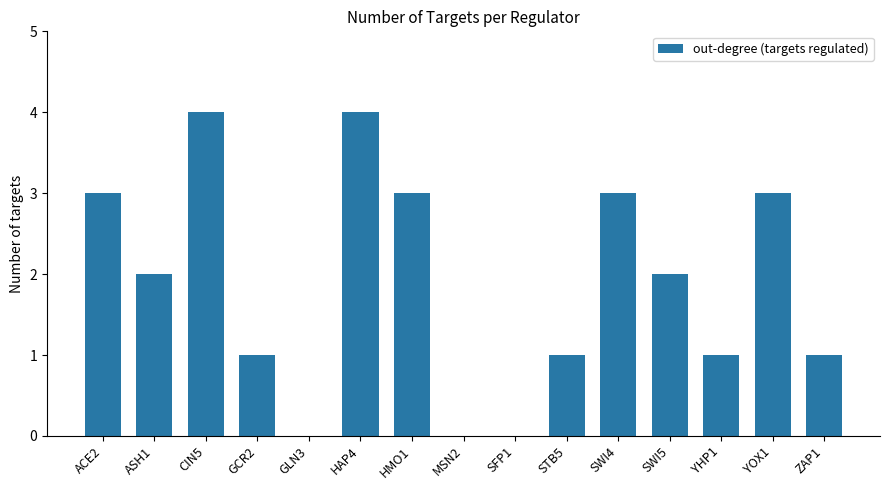

What is the sum of the values at HAP4 and GLN3?

4